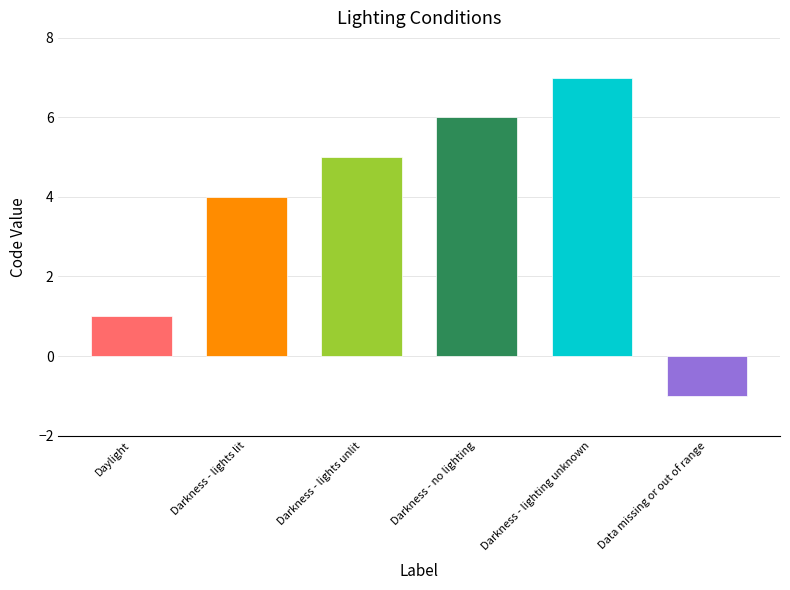

The chart shows a value of -2 at Data missing or out of range. True or false?

False